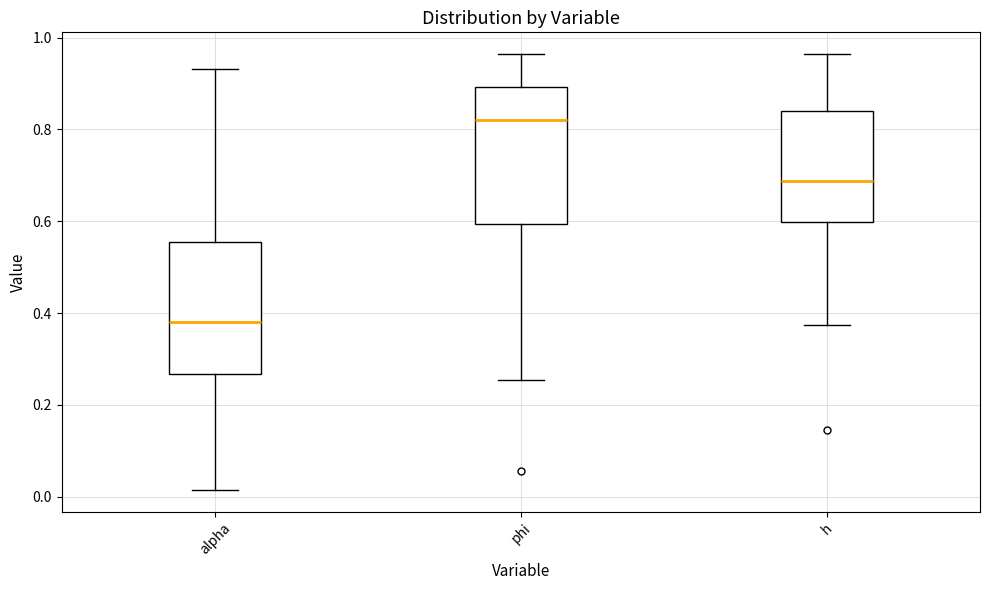

Reading left to right, transcribe this box plot: for each box, give where its median line is, the range the box spans, and where its two whiskers end, as read against the y-axis. The values are not printed on the chart, so give them approximately, as read against the axis.

alpha: median 0.38, box 0.26 to 0.56, whiskers 0.02 to 0.94
phi: median 0.82, box 0.60 to 0.90, whiskers 0.26 to 0.96
h: median 0.68, box 0.60 to 0.84, whiskers 0.38 to 0.96